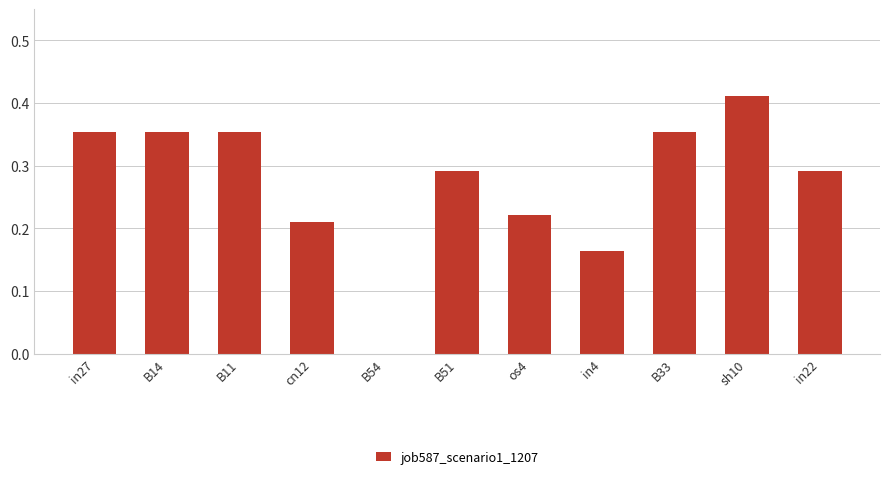

What is the sum of the values at B14 and in4?

0.5